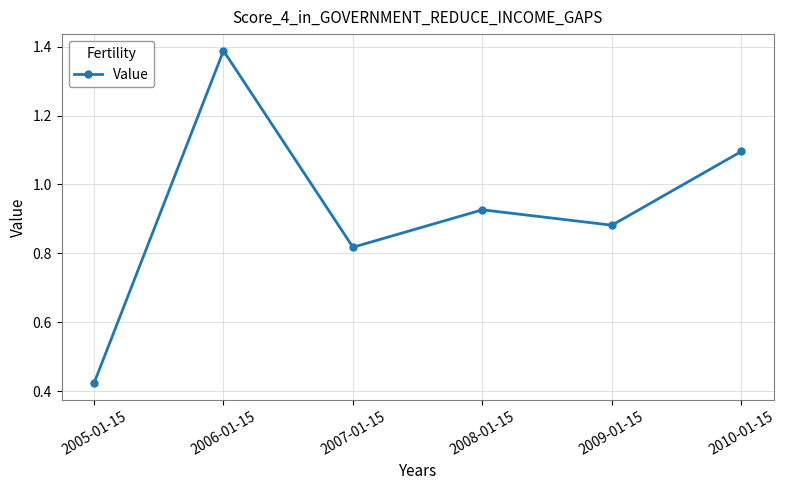

List the labels in order of value, largest first.

2006-01-15, 2010-01-15, 2008-01-15, 2009-01-15, 2007-01-15, 2005-01-15